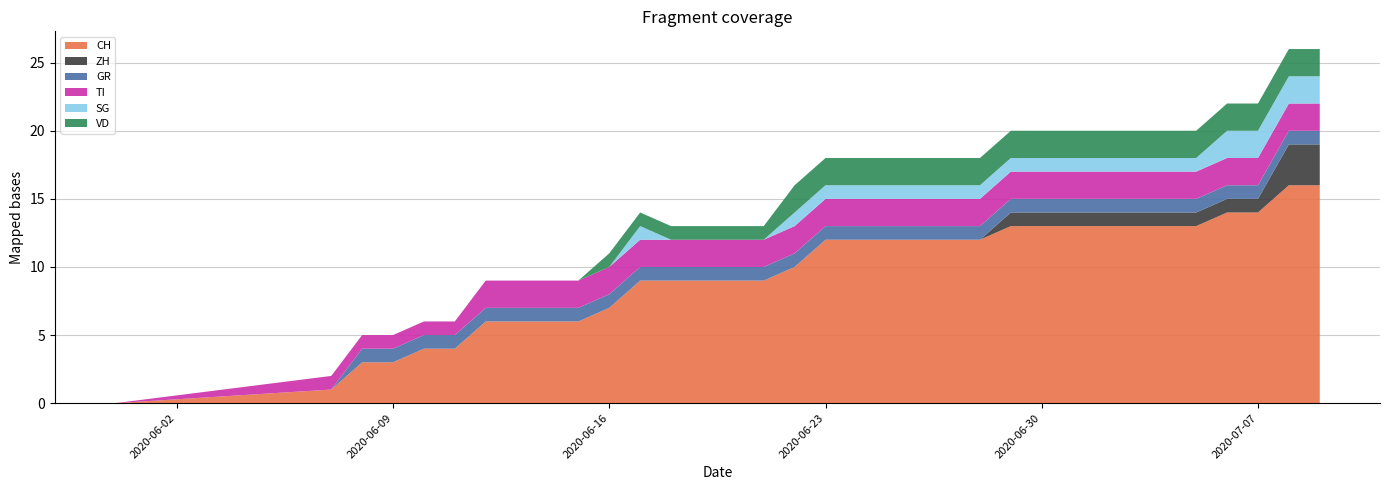

Reading left to right, list all the values displayed in this chart.

CH: 0	1	3	3	4	4	6	6	6	6	7	9	9	9	9	9	10	12	12	12	12	12	12	13	13	13	13	13	13	13	14	14	16	16
ZH: 0	0	0	0	0	0	0	0	0	0	0	0	0	0	0	0	0	0	0	0	0	0	0	1	1	1	1	1	1	1	1	1	3	3
GR: 0	0	1	1	1	1	1	1	1	1	1	1	1	1	1	1	1	1	1	1	1	1	1	1	1	1	1	1	1	1	1	1	1	1
TI: 0	1	1	1	1	1	2	2	2	2	2	2	2	2	2	2	2	2	2	2	2	2	2	2	2	2	2	2	2	2	2	2	2	2
SG: 0	0	0	0	0	0	0	0	0	0	0	1	0	0	0	0	1	1	1	1	1	1	1	1	1	1	1	1	1	1	2	2	2	2
VD: 0	0	0	0	0	0	0	0	0	0	1	1	1	1	1	1	2	2	2	2	2	2	2	2	2	2	2	2	2	2	2	2	2	2